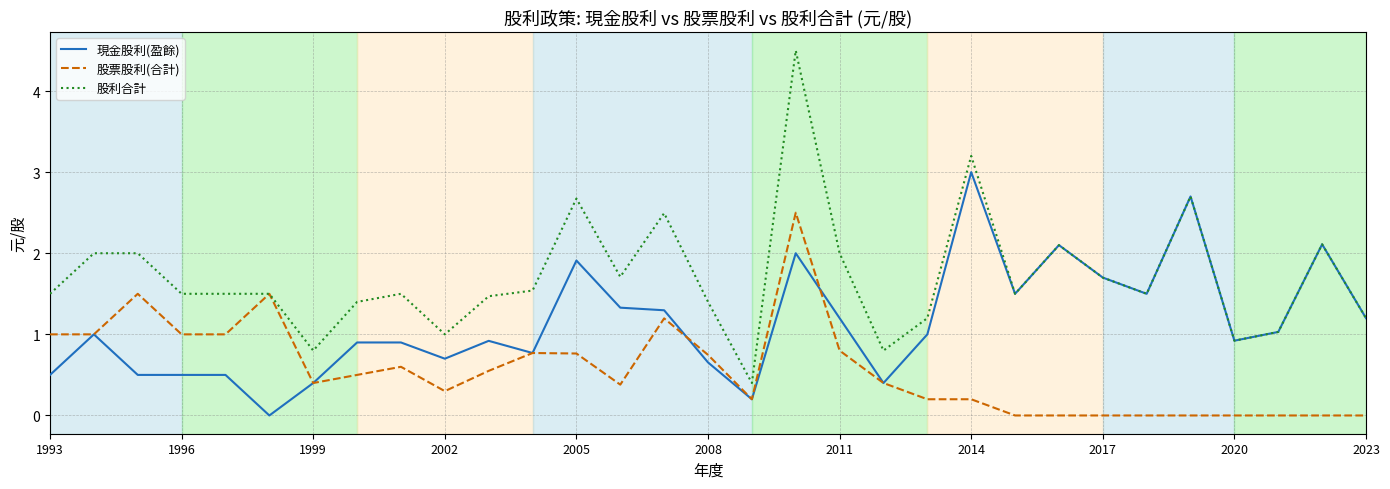

Which series has the largest total across all categories?

股利合計